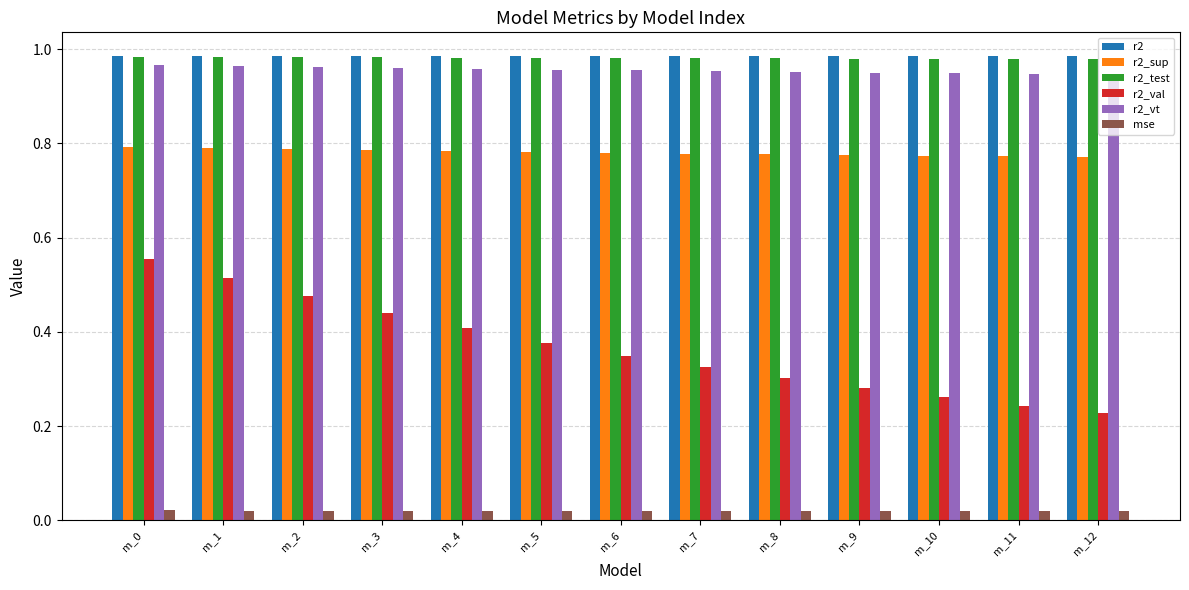

True or false: r2_sup has a value of 0.8 at m_4.

True